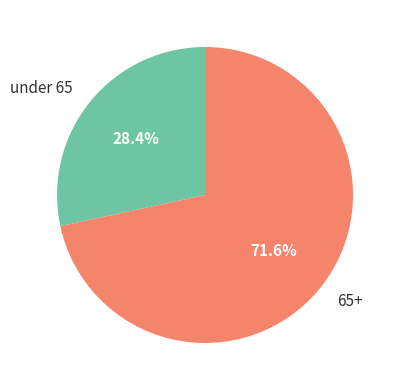

How many segments does this pie chart have?

2